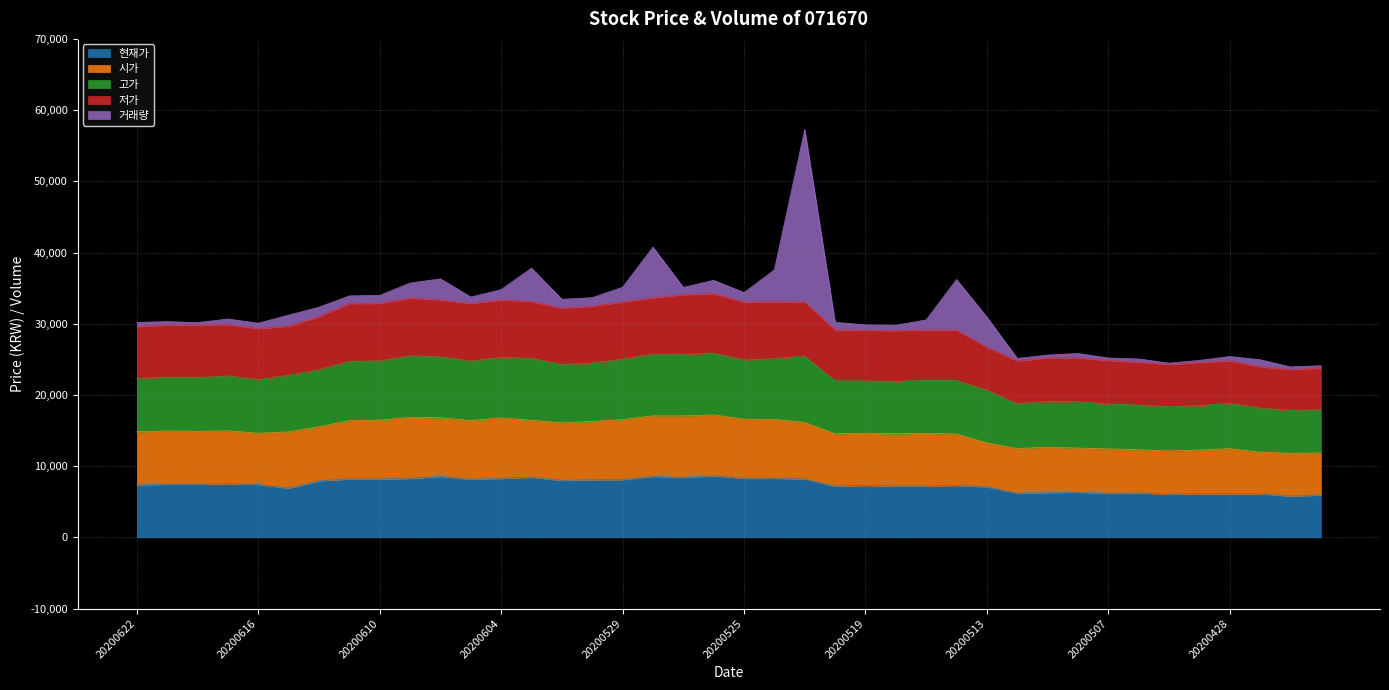

How many lines are shown in the chart?

5